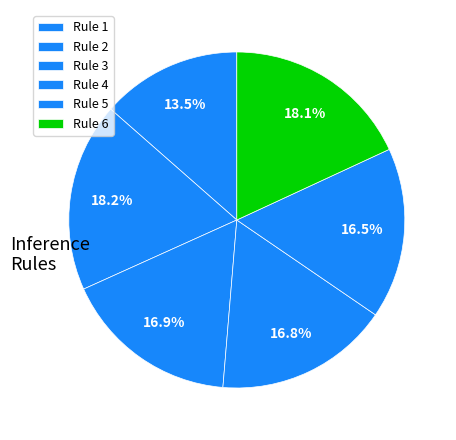

How many segments does this pie chart have?

6